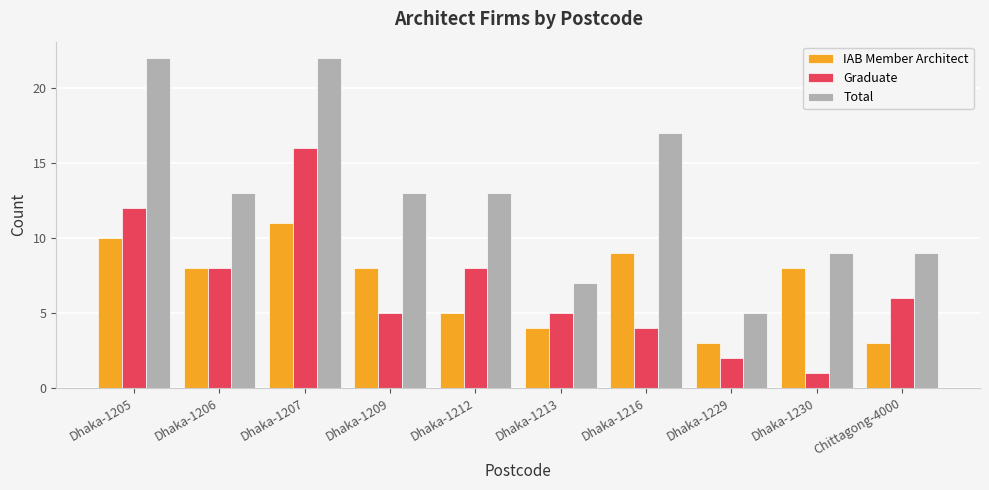

What value does the Graduate series have at Dhaka-1213?

5